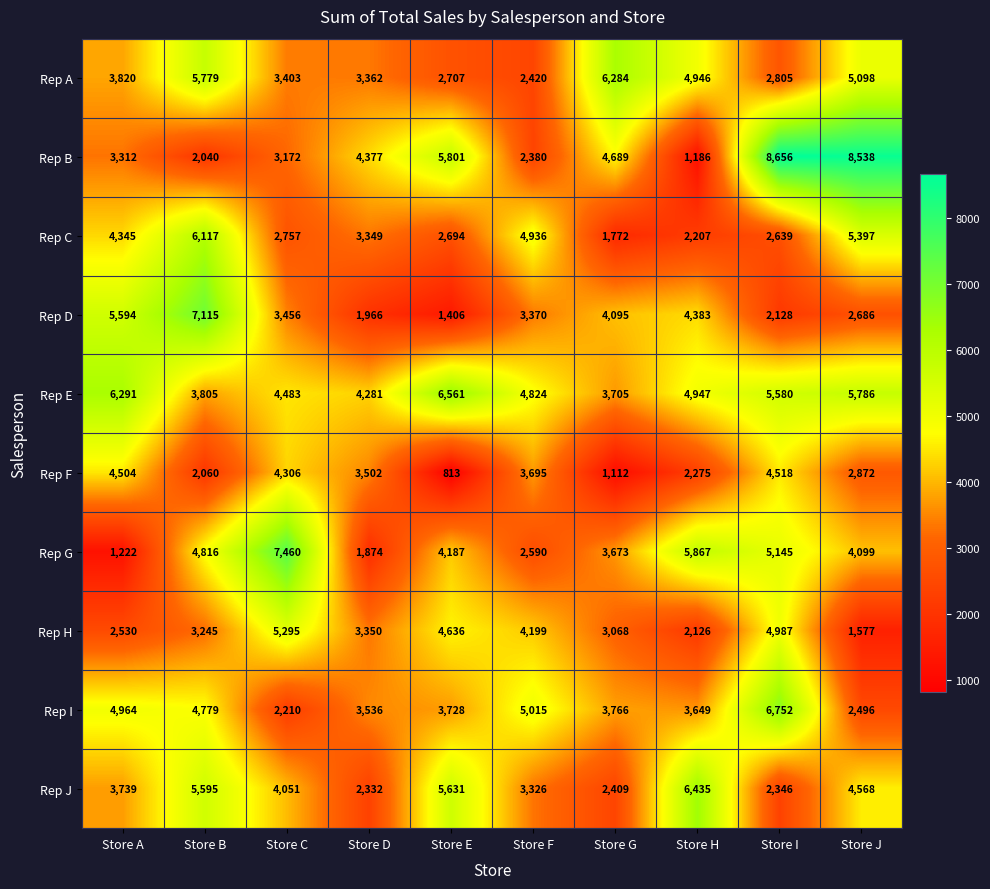

What is the difference between the Rep C values at Store C and Store H?

550